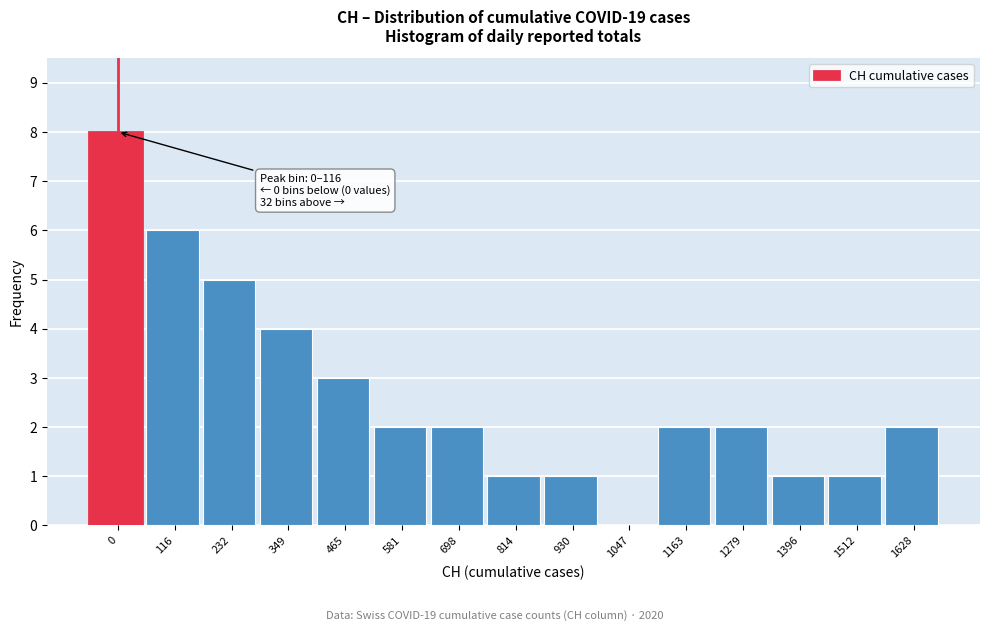

Reading left to right, what are all the values shown in this chart?

0=8	116=6	232=5	349=4	465=3	581=2	698=2	814=1	930=1	1047=0	1163=2	1279=2	1396=1	1512=1	1628=2